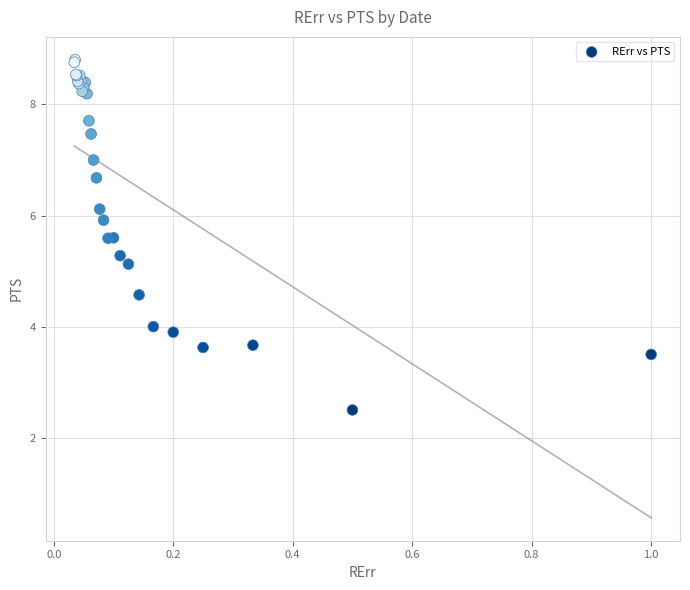

What Y value in the scatter plot is closest to 5?

5.1